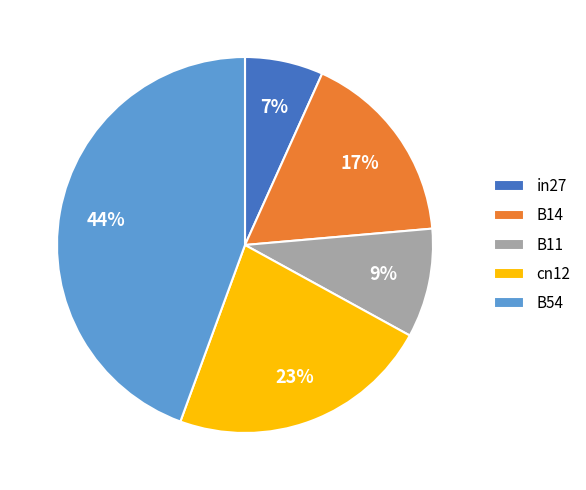

To the nearest percent, what percentage of the pie is cn12?

23%